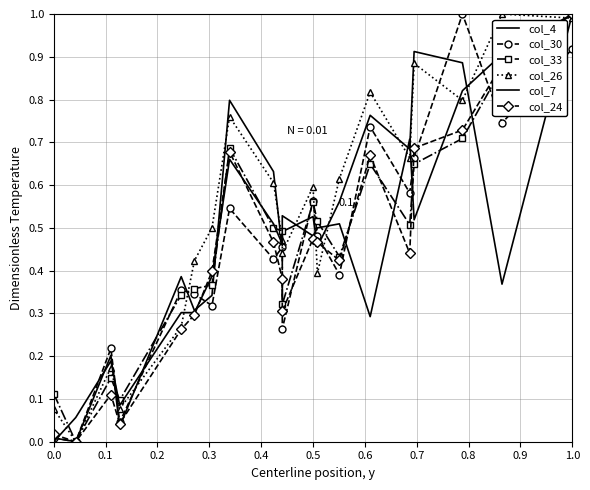

How many lines are shown in the chart?

6